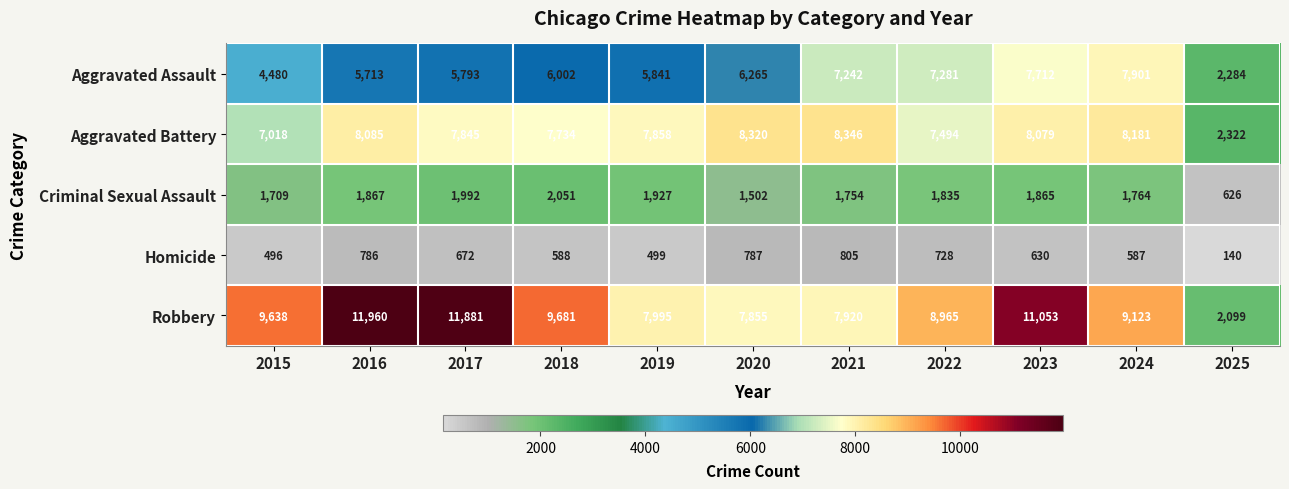

At how many categories does at least one series exceed 4287?

10